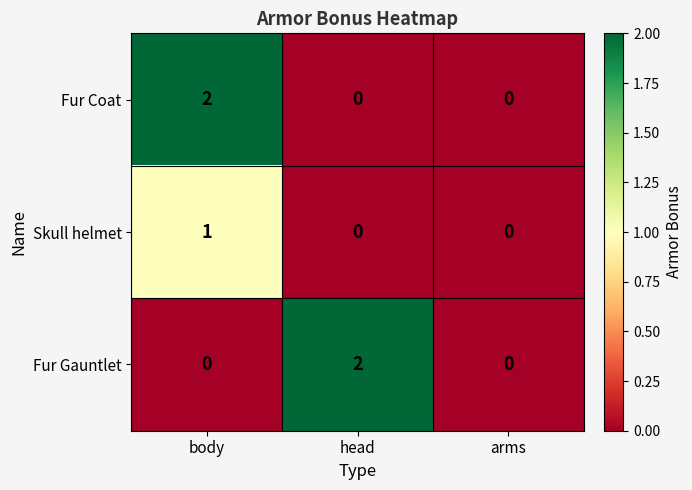

What is the difference between the highest and lowest values at body?

2